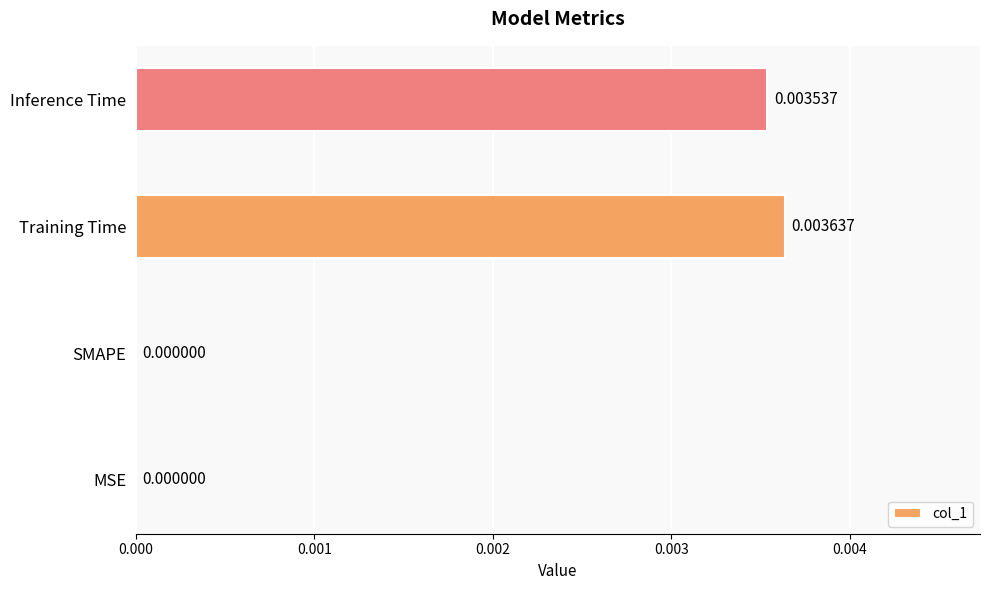

Which category has the highest value across all series?

Training Time